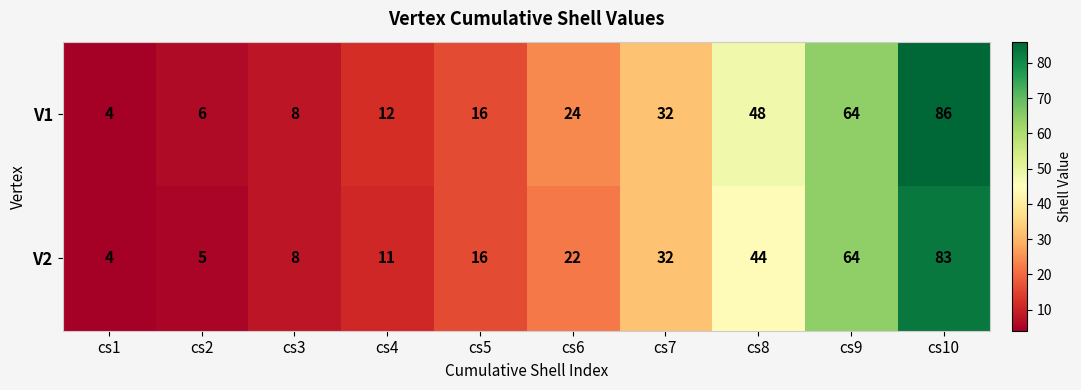

Rank the series by their average value, from highest to lowest.

V1, V2